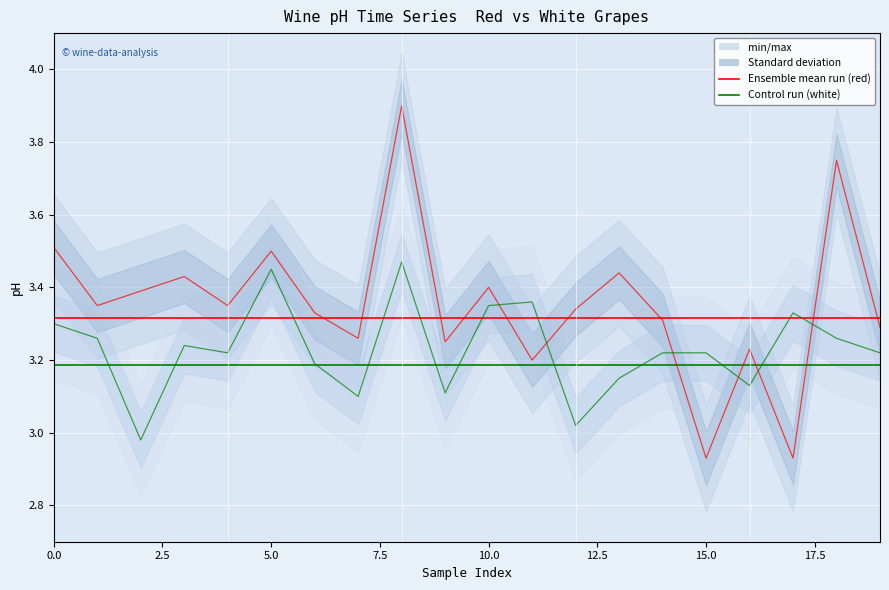

Is the value of red_pH at 18 greater than the value of white_pH at 7?

Yes